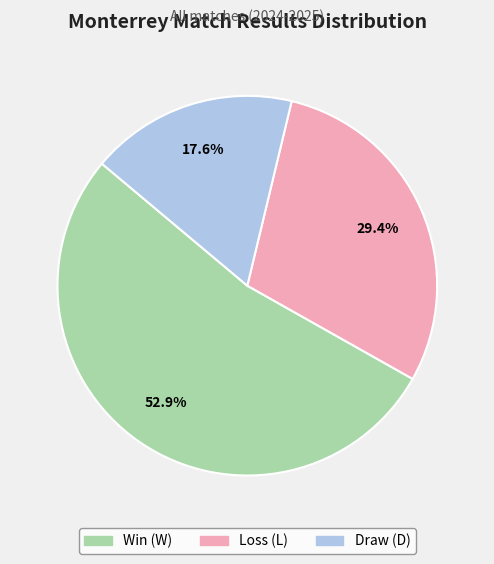

How many segments does this pie chart have?

3